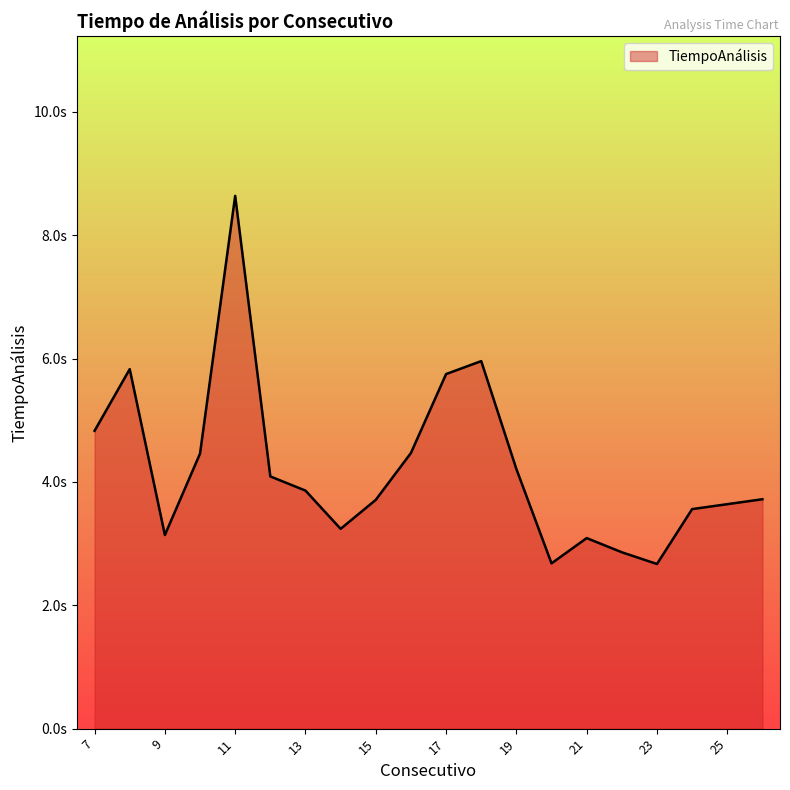

Reading left to right, extract all data points from this chart.

7=4.8	8=5.8	9=3.1	10=4.5	11=8.6	12=4.1	13=3.9	14=3.2	15=3.7	16=4.5	17=5.8	18=6.0	19=4.2	20=2.7	21=3.1	22=2.9	23=2.7	24=3.6	25=3.6	26=3.7